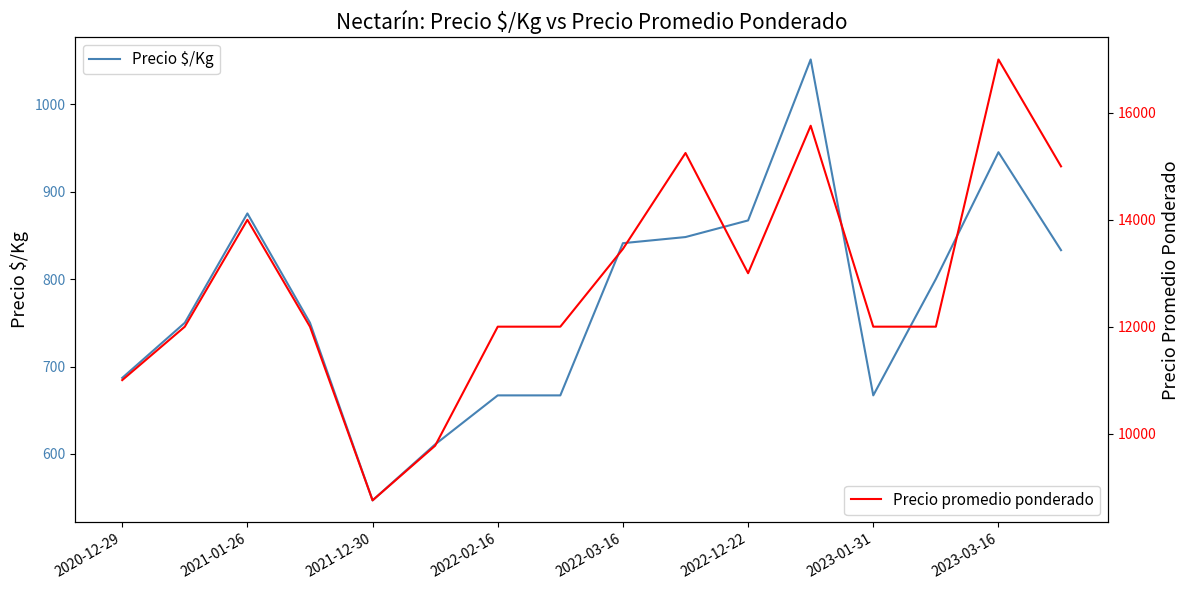

What is the highest value of the Precio promedio ponderado series?

17000